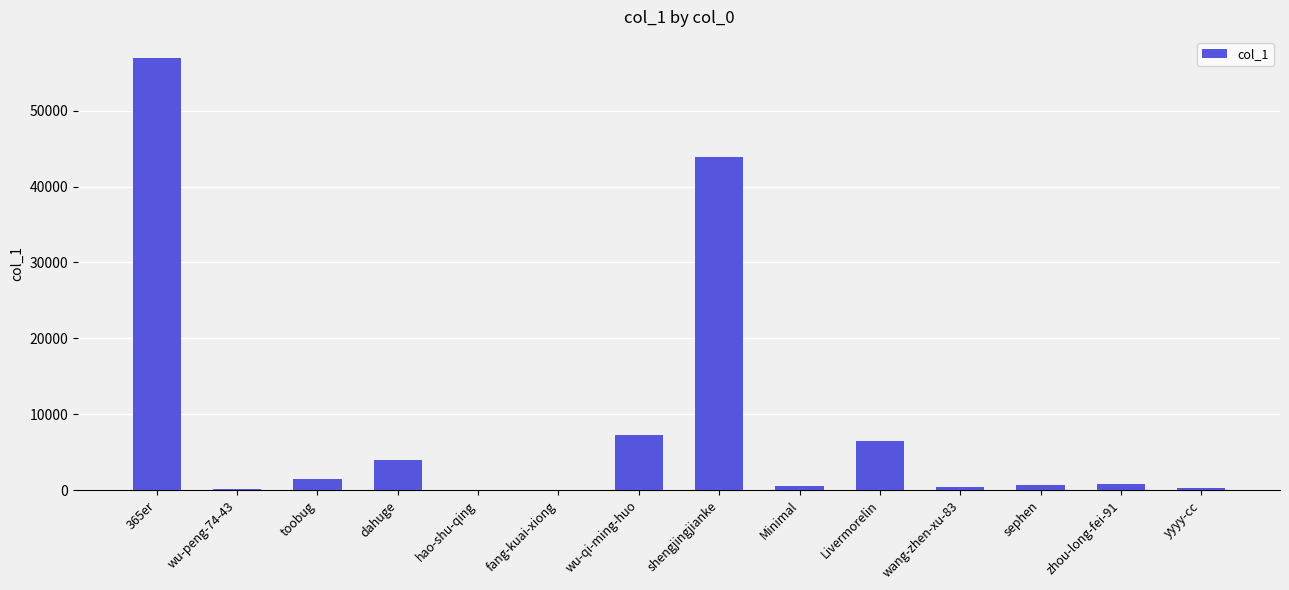

What is the approximate value at zhou-long-fei-91, to the nearest 50?

850